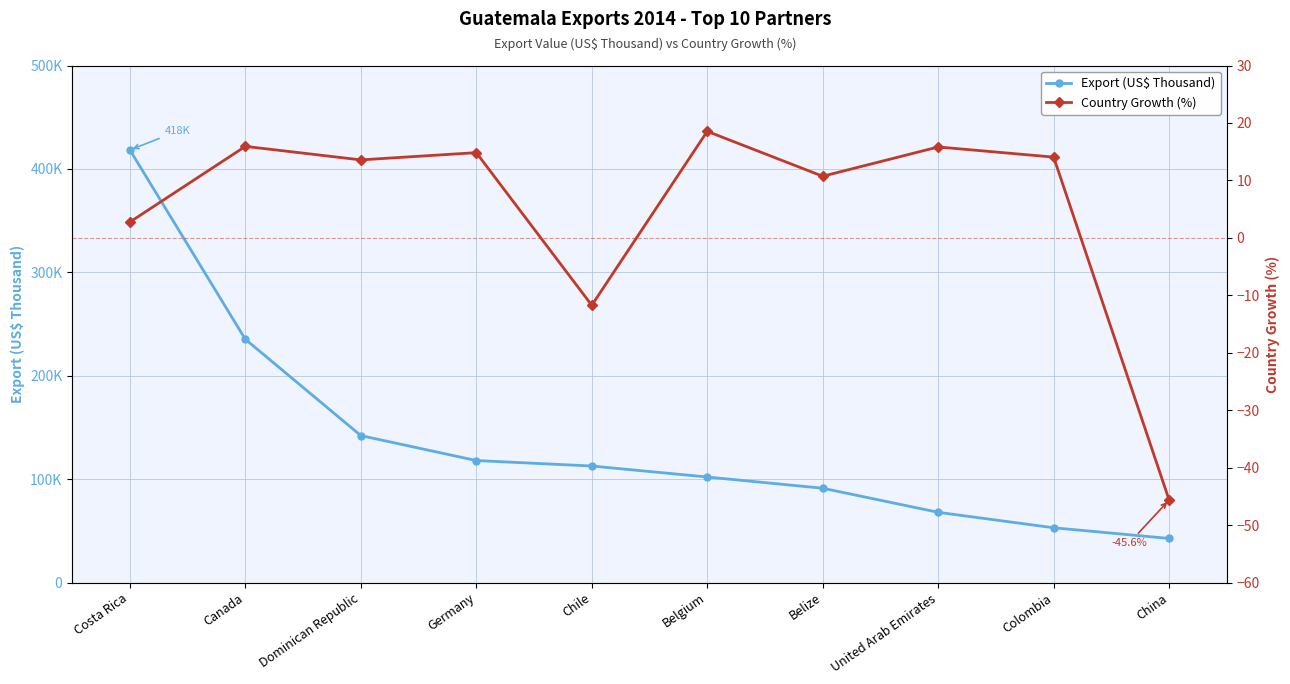

How many values in the Country Growth (%) series exceed 14?

5